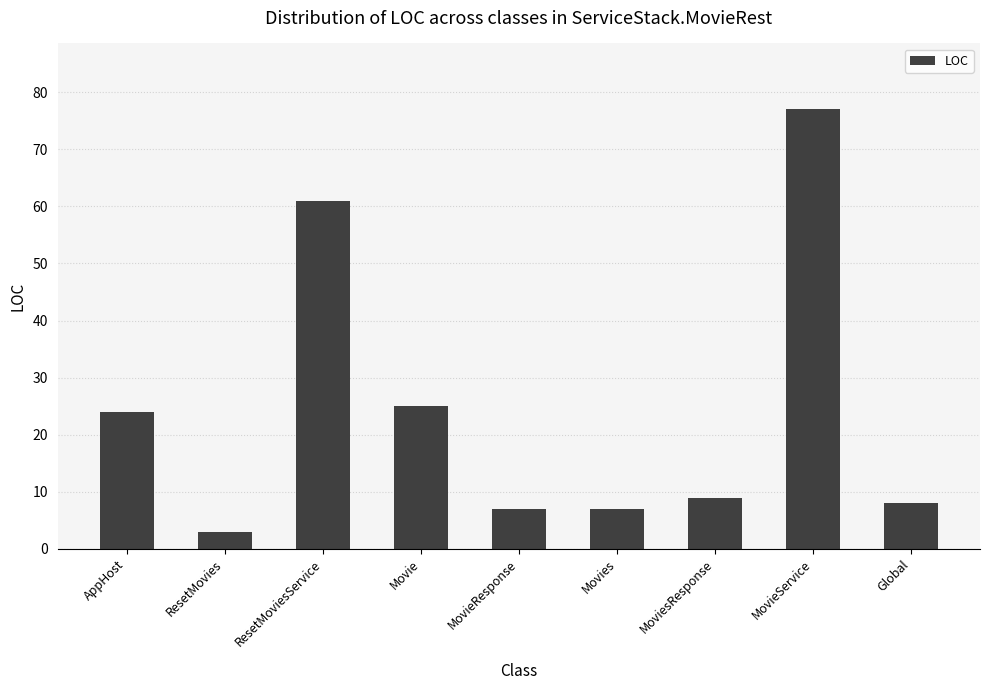

What is the difference between the values at ResetMovies and MovieResponse?

4